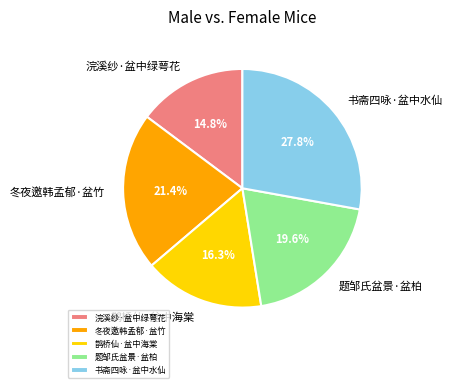

Rank the categories by value from lowest to highest.

浣溪纱·盆中绿萼花, 鹊桥仙·盆中海棠, 题邹氏盆景·盆柏, 冬夜邀韩孟郁·盆竹, 书斋四咏·盆中水仙